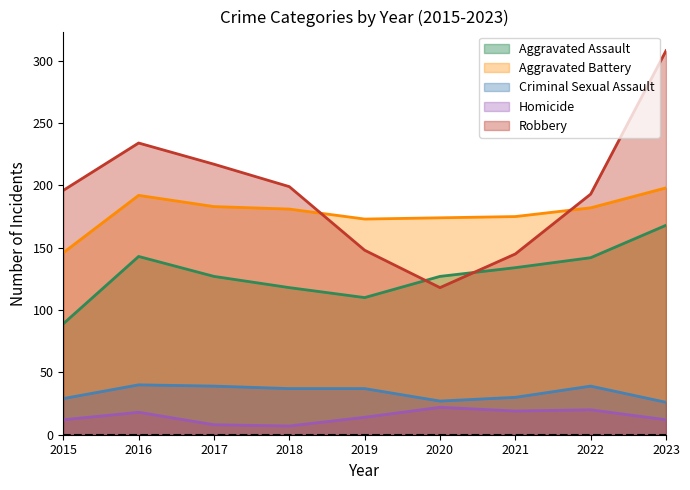

Reading left to right, list all the values displayed in this chart.

Aggravated Assault: 89	143	127	118	110	127	134	142	168
Aggravated Battery: 146	192	183	181	173	174	175	182	198
Criminal Sexual Assault: 29	40	39	37	37	27	30	39	26
Homicide: 12	18	8	7	14	22	19	20	12
Robbery: 196	234	217	199	148	118	145	193	308